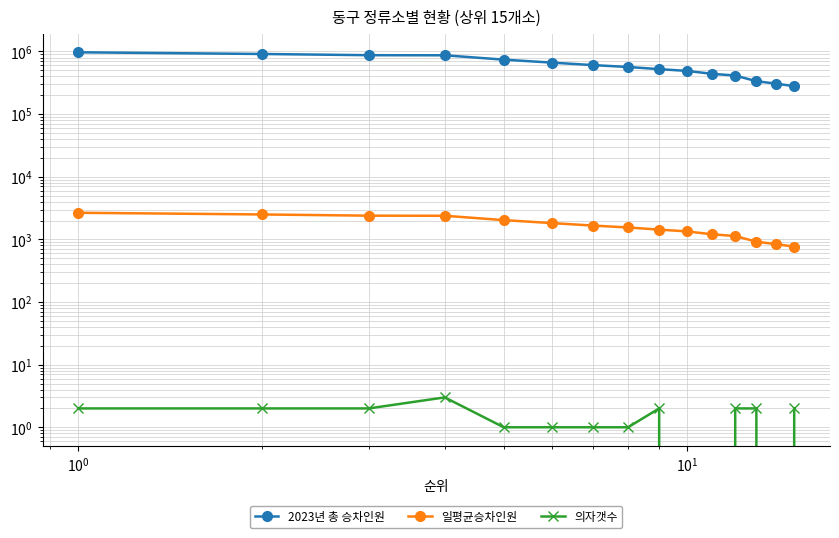

What is the maximum value for 일평균승차인원?

2660.8